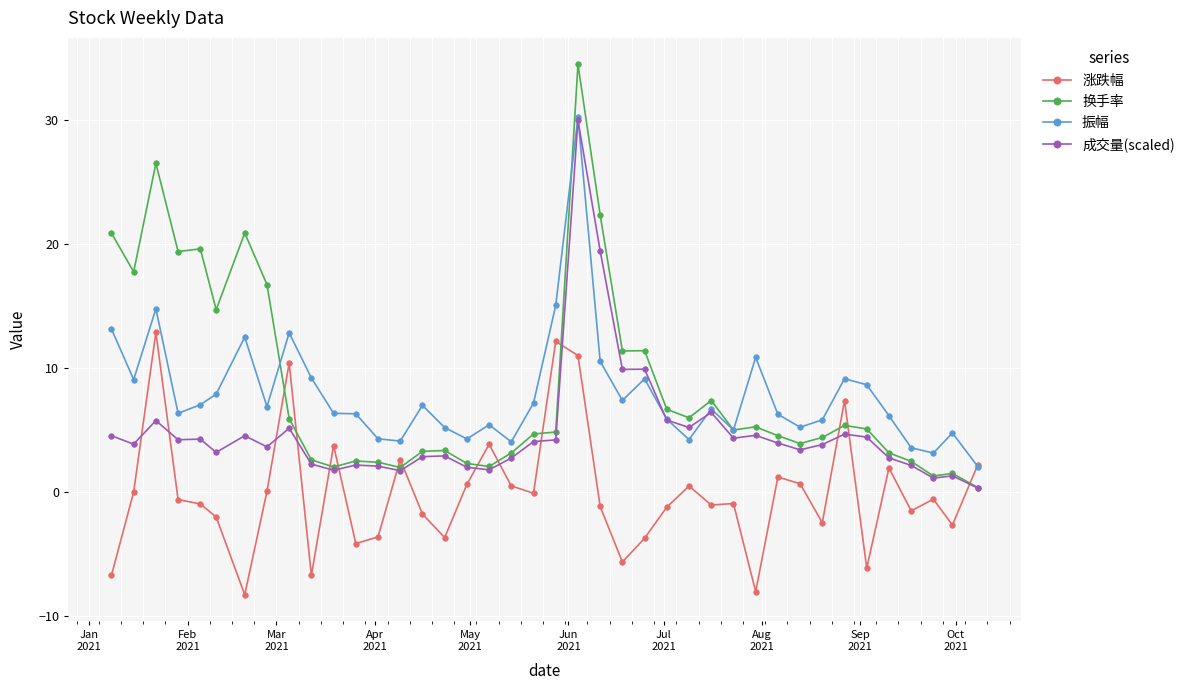

Which series has the largest range (max minus min)?

换手率